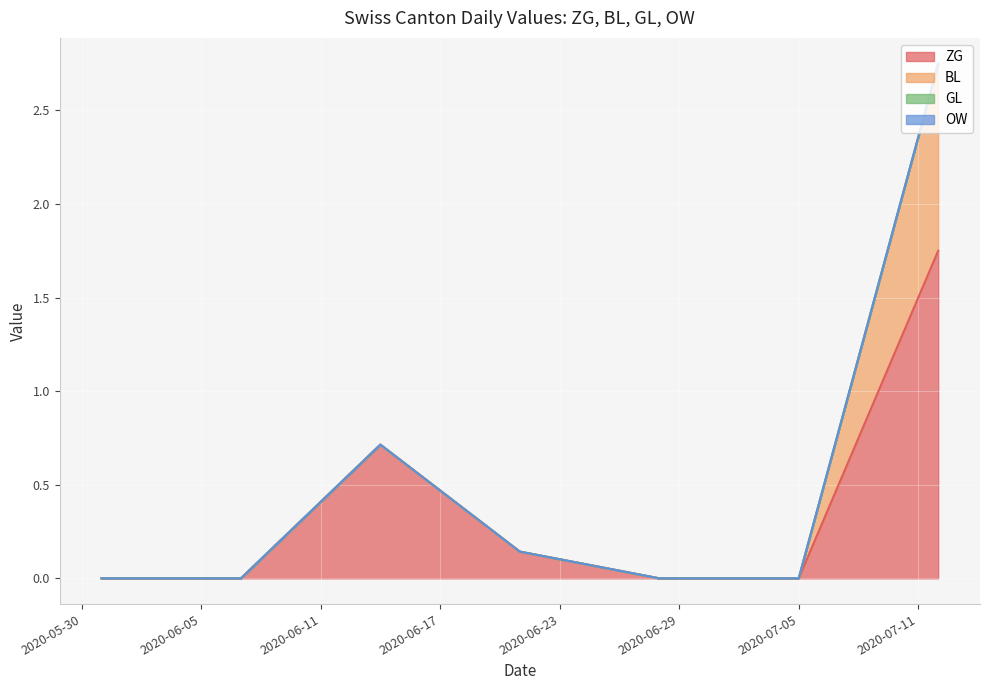

Is the value of GL at 2020-09-06 greater than the value of OW at 2020-06-28?

No